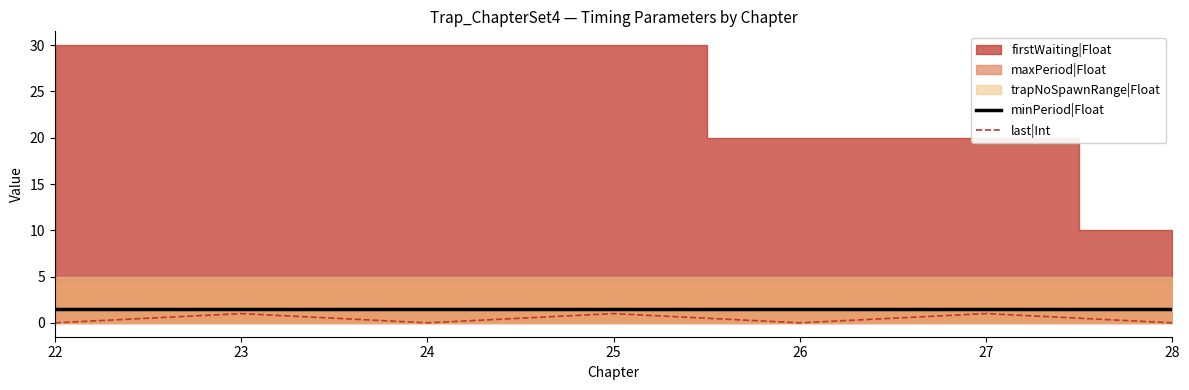

The value of last|Int at 25 is 1.0. True or false?

True